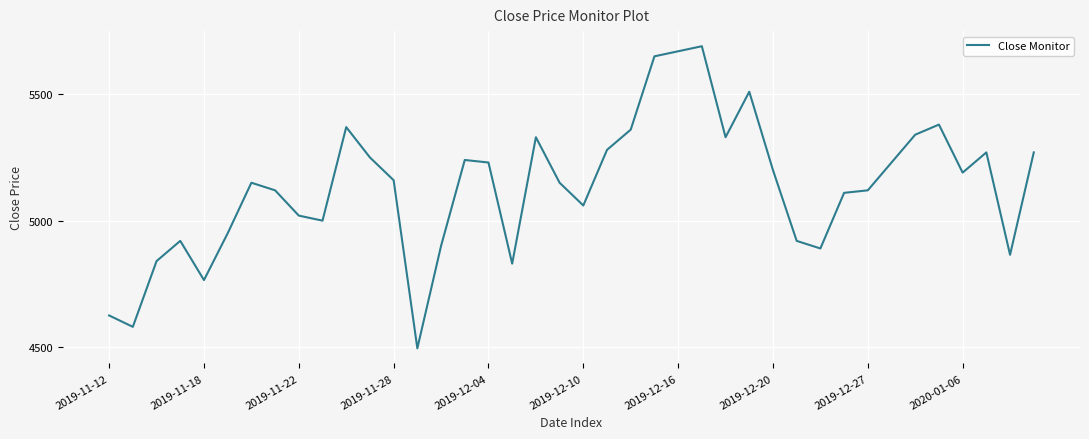

What is the minimum value shown in the chart?

4495